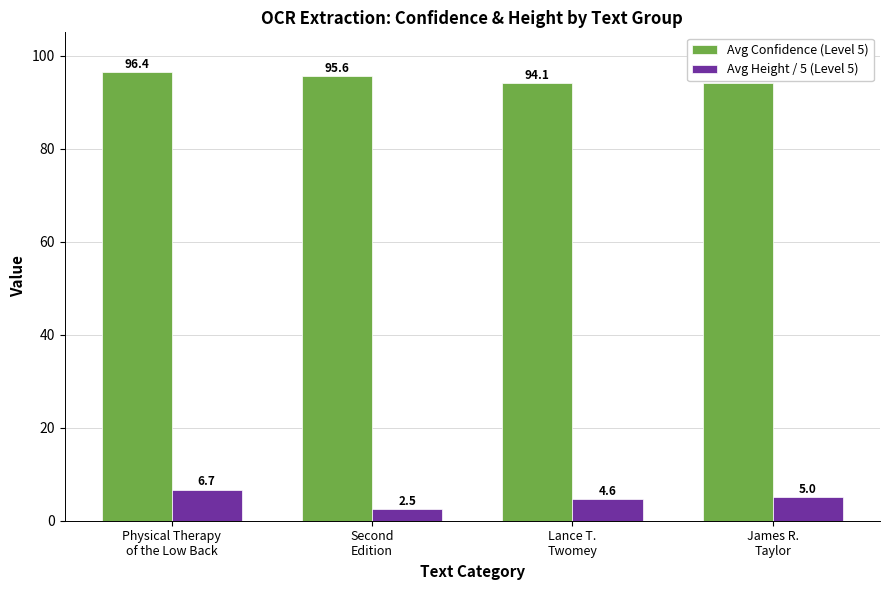

Does the chart contain any negative values?

No